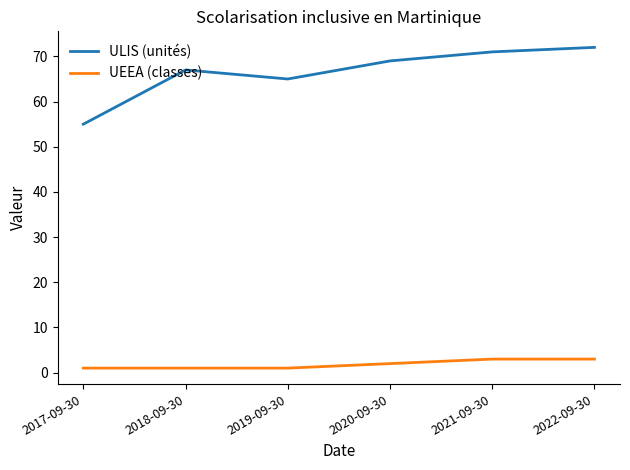

How many lines are shown in the chart?

2